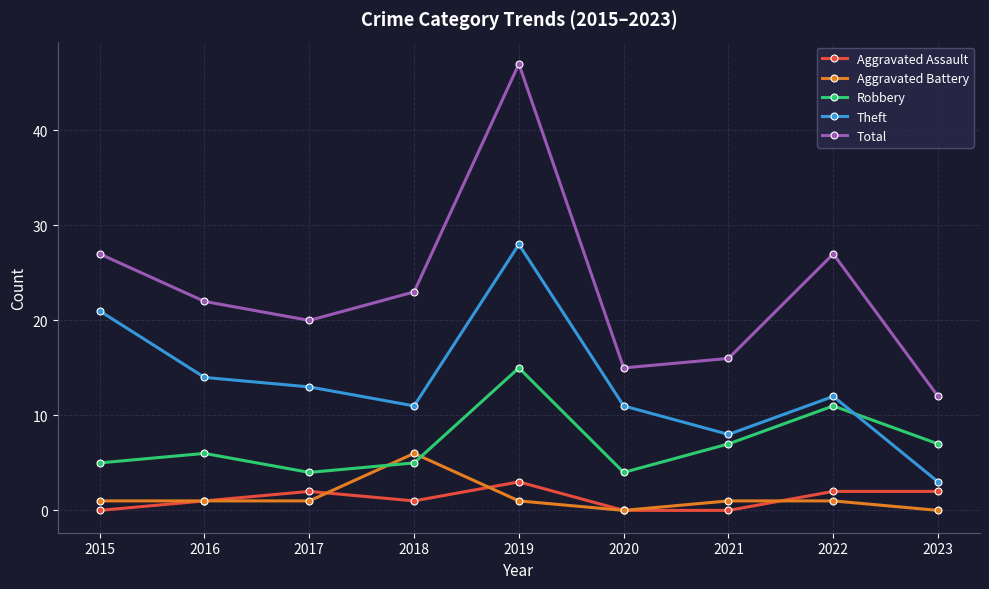

The value of Theft at 2019 is 28. True or false?

True